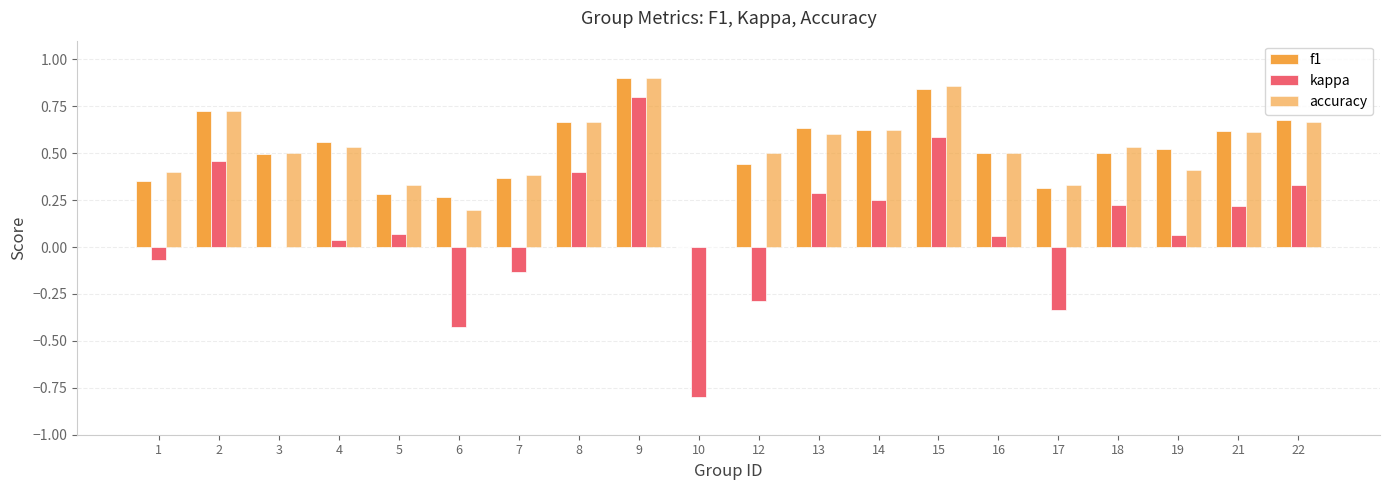

Are the bars grouped side by side (vs. stacked)?

Yes